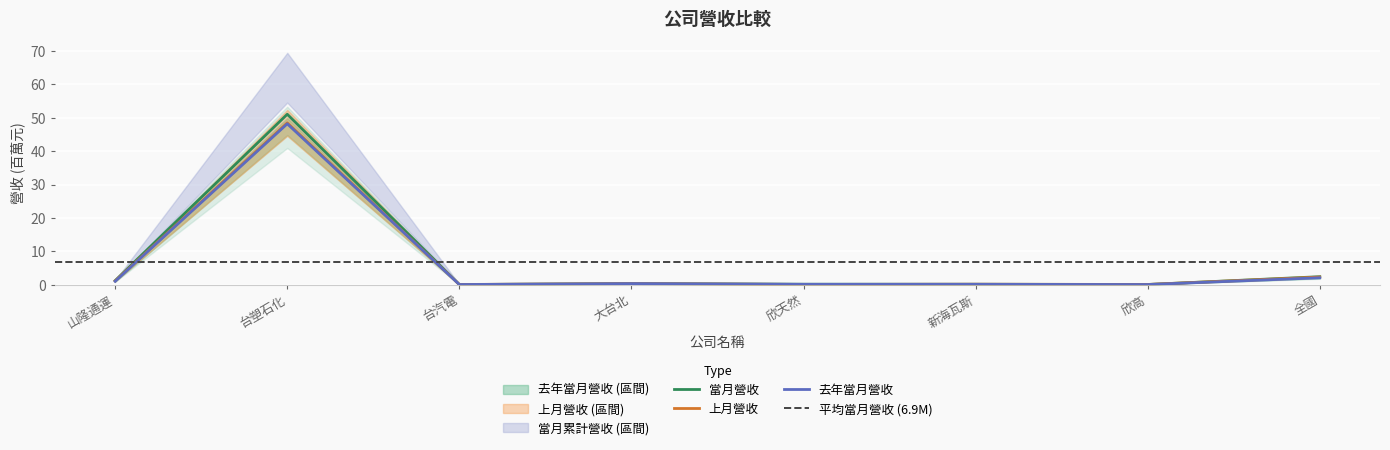

At which category does 當月營收 reach its first local valley?

台汽電